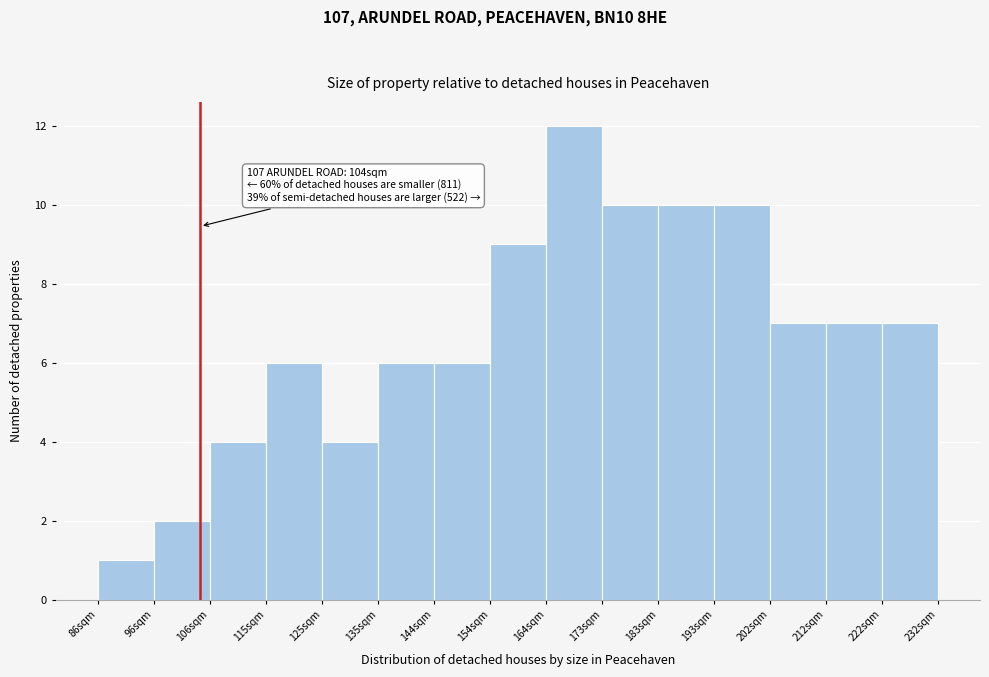

Which range on the x-axis has the tallest bar?

164 to 173